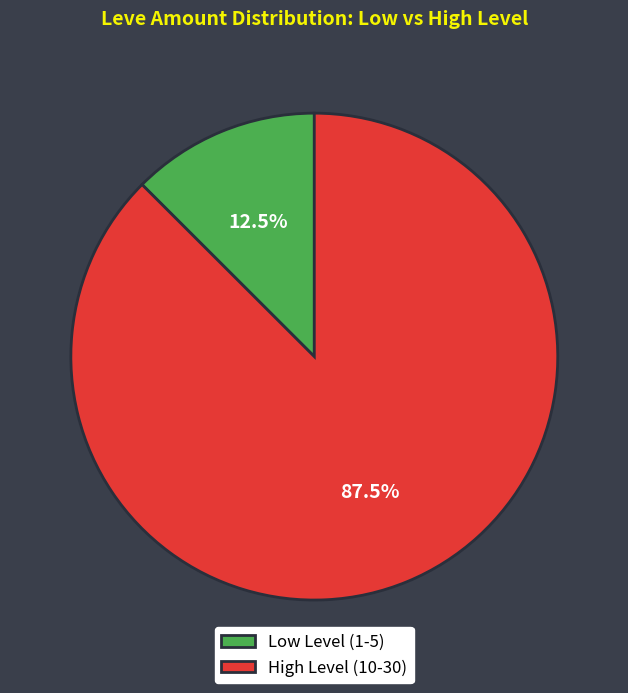

What is the total percentage of Low Level (1-5) and High Level (10-30)?

100.0%